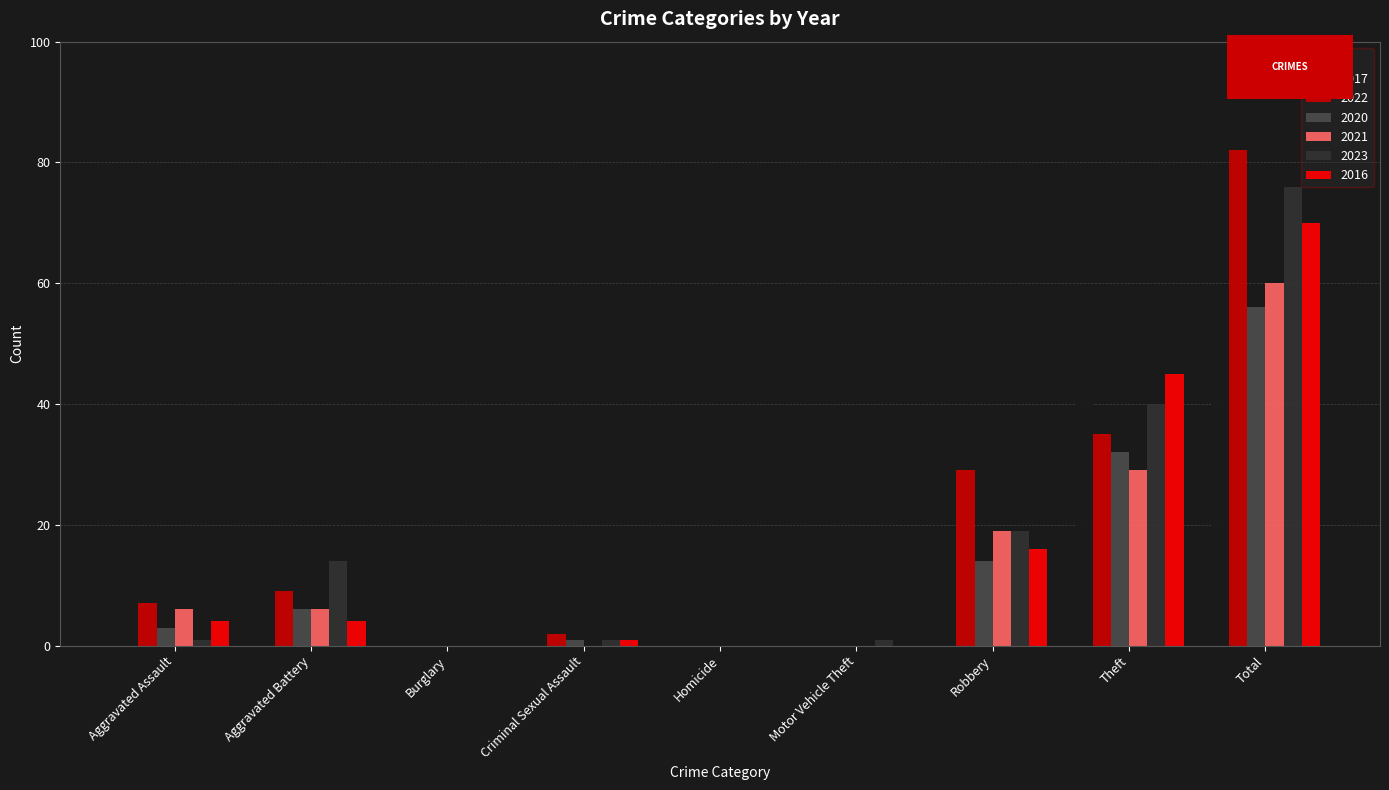

What is the total value across all series at Aggravated Assault?

23